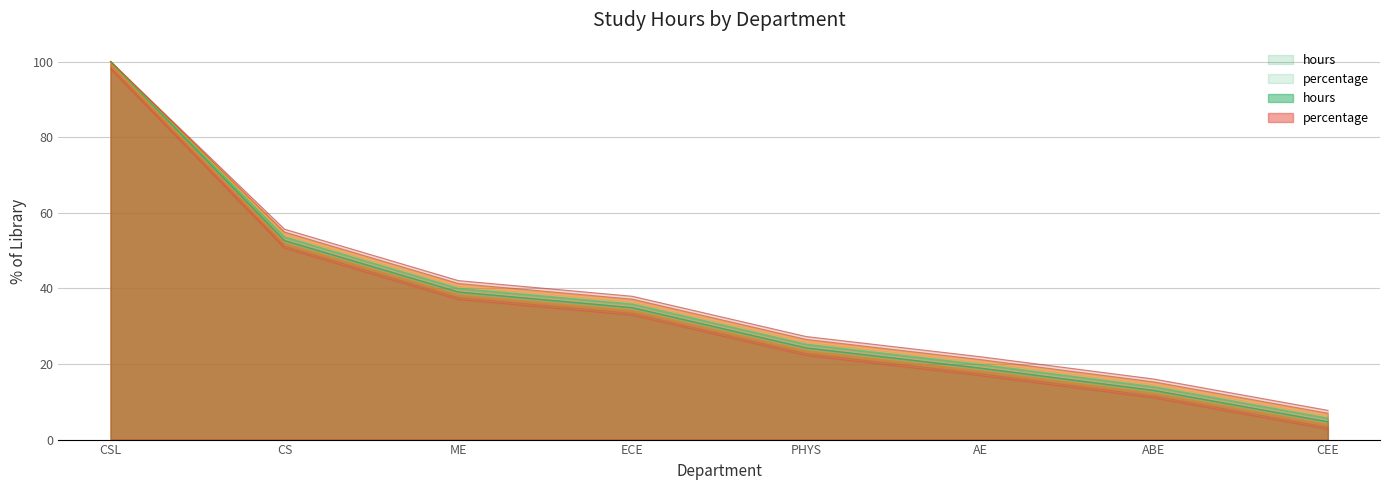

True or false: hours and percentage cross at least once.

False